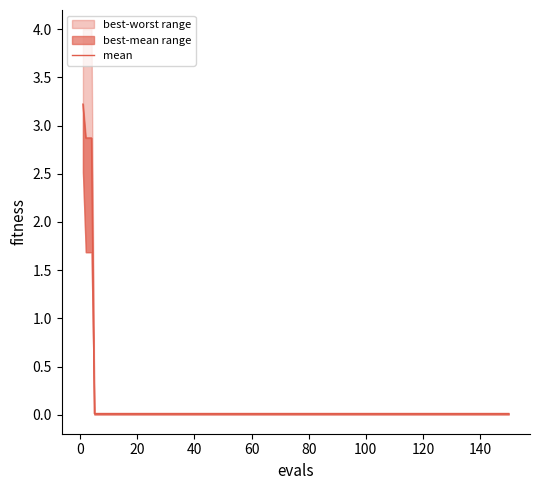

How many data points does each series have?

34